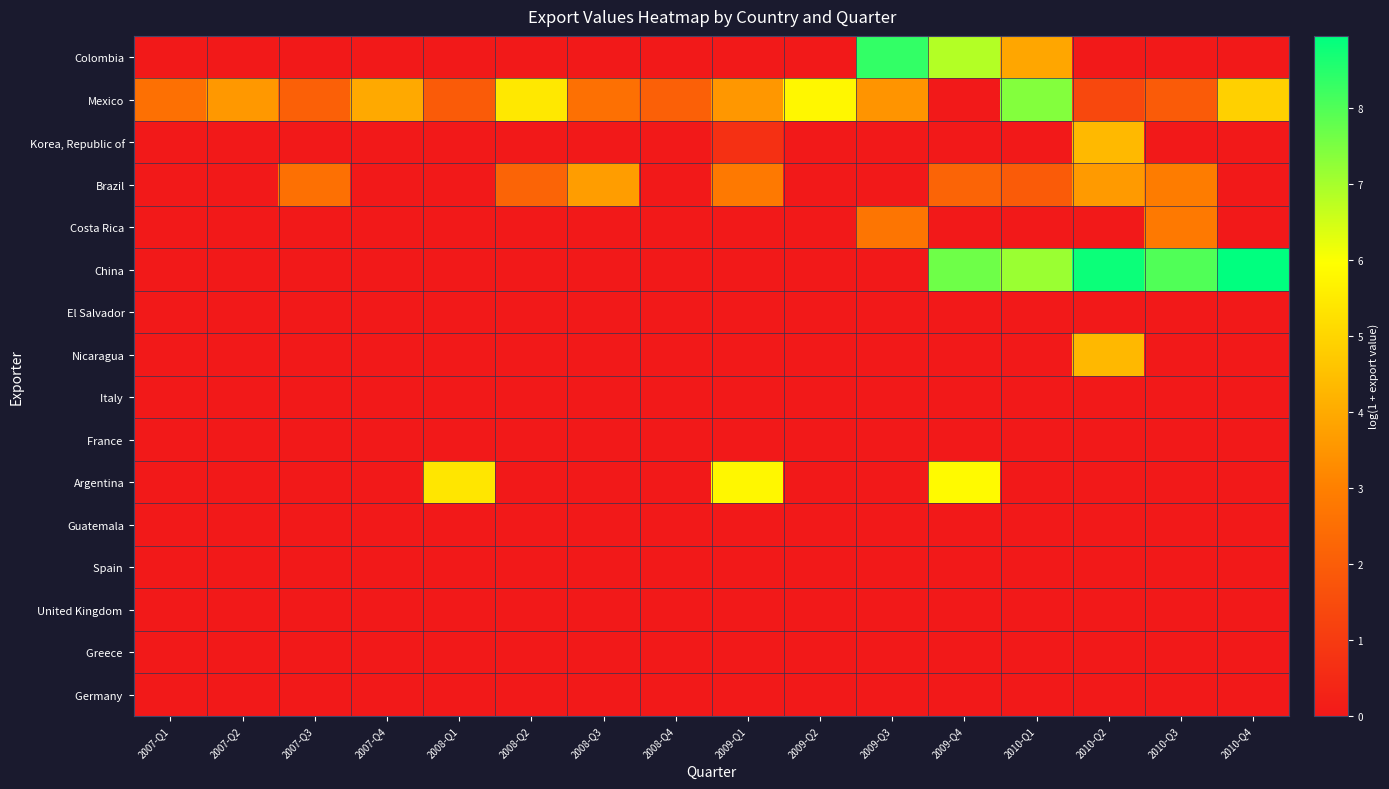

What is the spread (max minus min) of values at 2007-Q3?

2.6